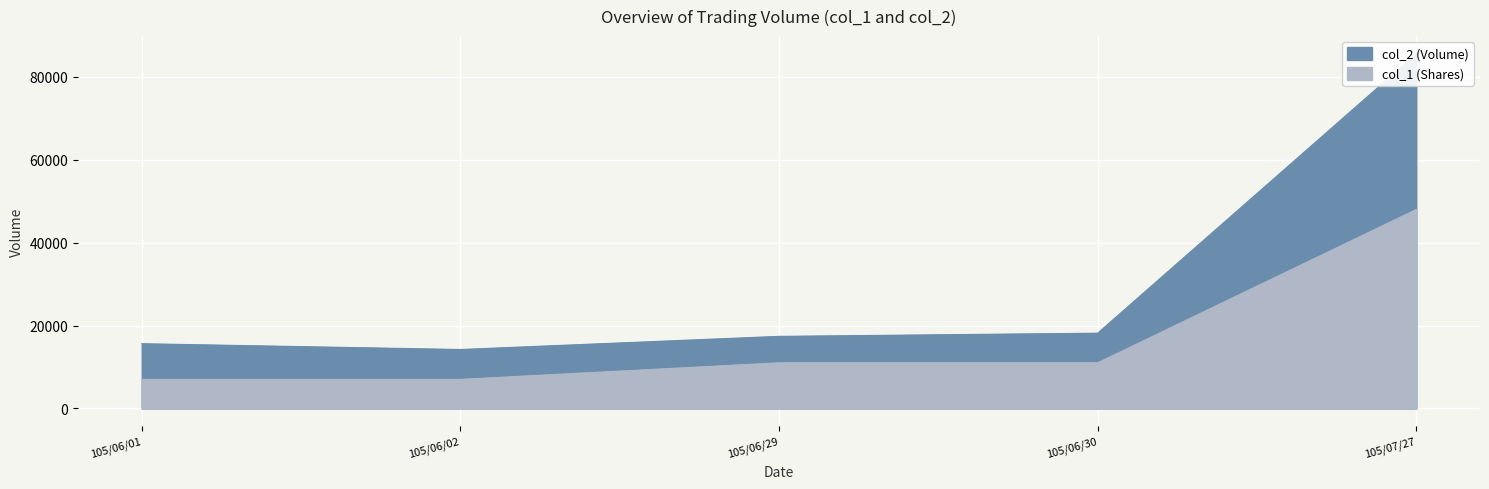

Which has a higher value, 105/06/02 or 105/07/27?

105/07/27